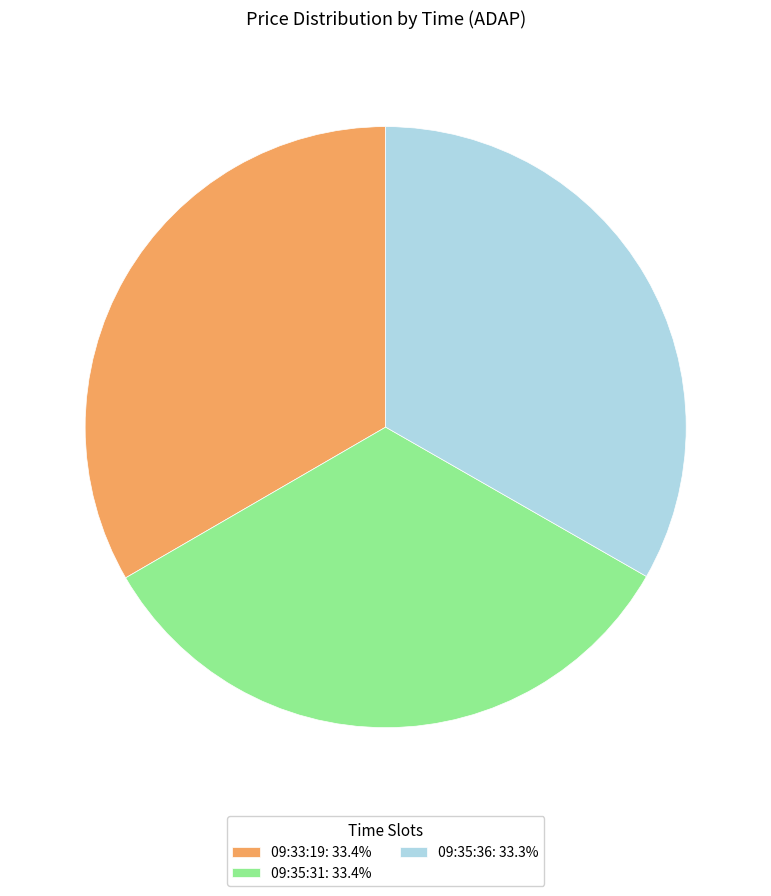

Combined, do 09:35:36: 33.3% and 09:33:19: 33.4% account for over 50%?

Yes